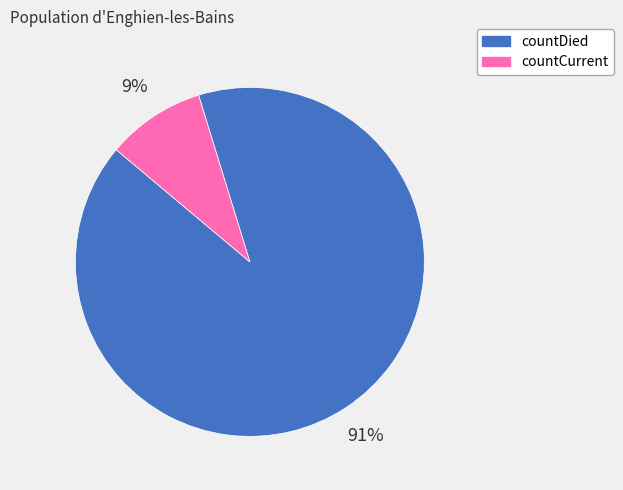

Which slice represents more than half of the pie?

countDied